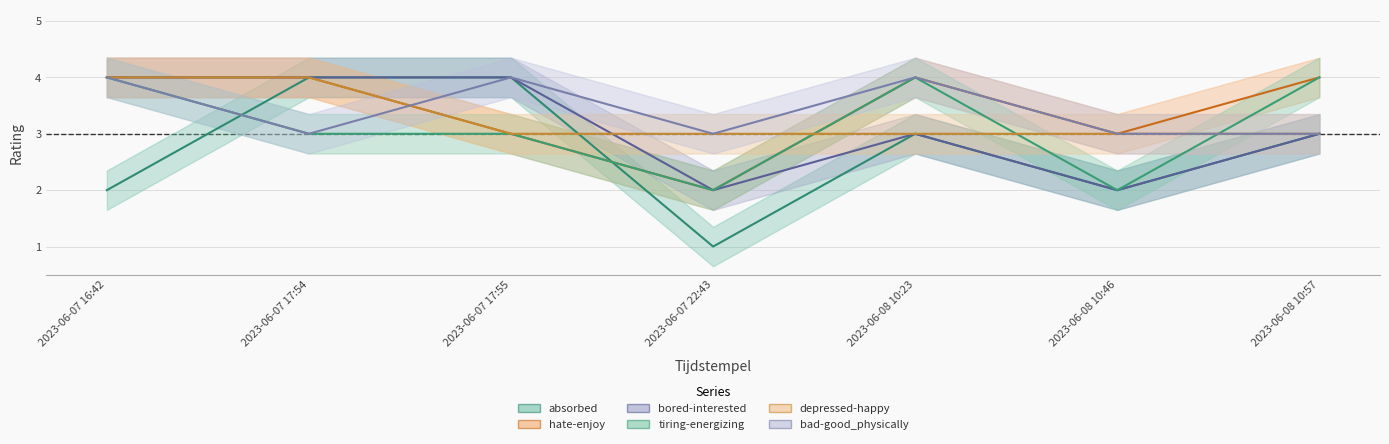

Rank the series at 2023-06-07 16:42 from highest to lowest value.

hate-enjoy, bored-interested, tiring-energizing, depressed-happy, bad-good_physically, absorbed